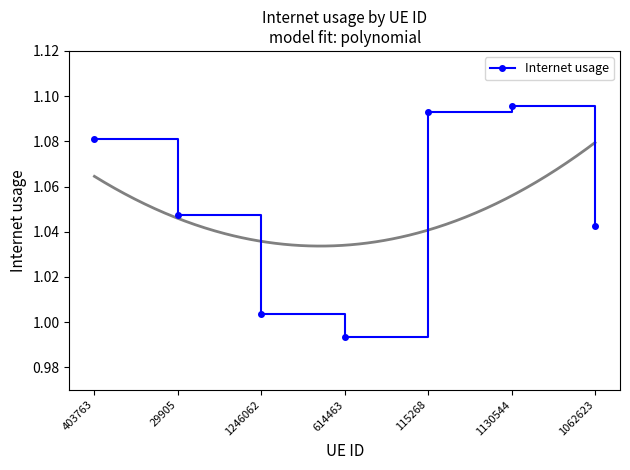

The value at 403763 is 1.8. True or false?

False